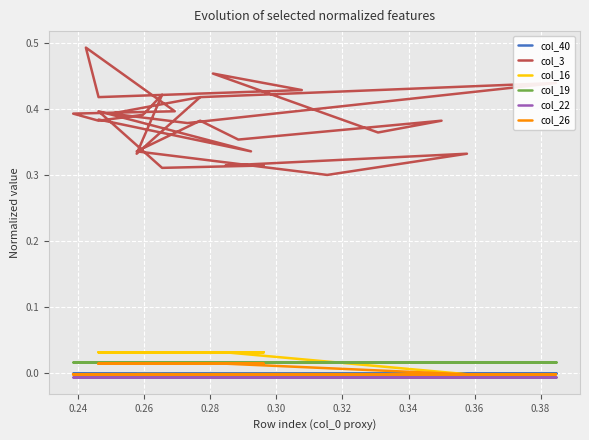

What is the difference between the highest and lowest values at 0.38?

0.4